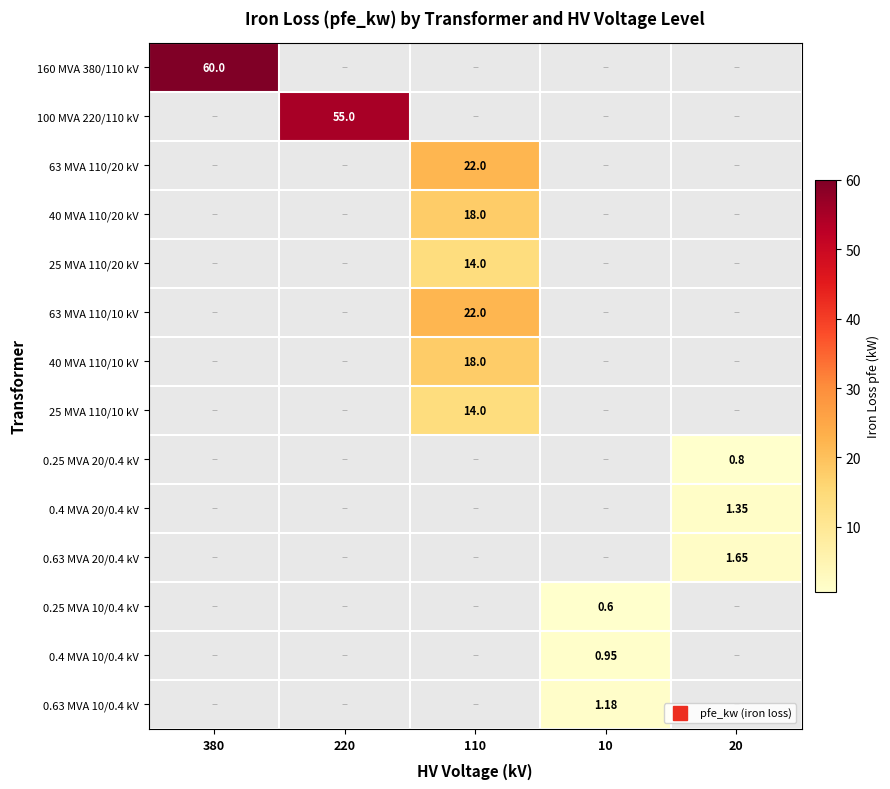

Rank the series by their maximum value, from lowest to highest.

0.25 MVA 10/0.4 kV, 0.25 MVA 20/0.4 kV, 0.4 MVA 10/0.4 kV, 0.63 MVA 10/0.4 kV, 0.4 MVA 20/0.4 kV, 0.63 MVA 20/0.4 kV, 25 MVA 110/20 kV, 25 MVA 110/10 kV, 40 MVA 110/20 kV, 40 MVA 110/10 kV, 63 MVA 110/20 kV, 63 MVA 110/10 kV, 100 MVA 220/110 kV, 160 MVA 380/110 kV